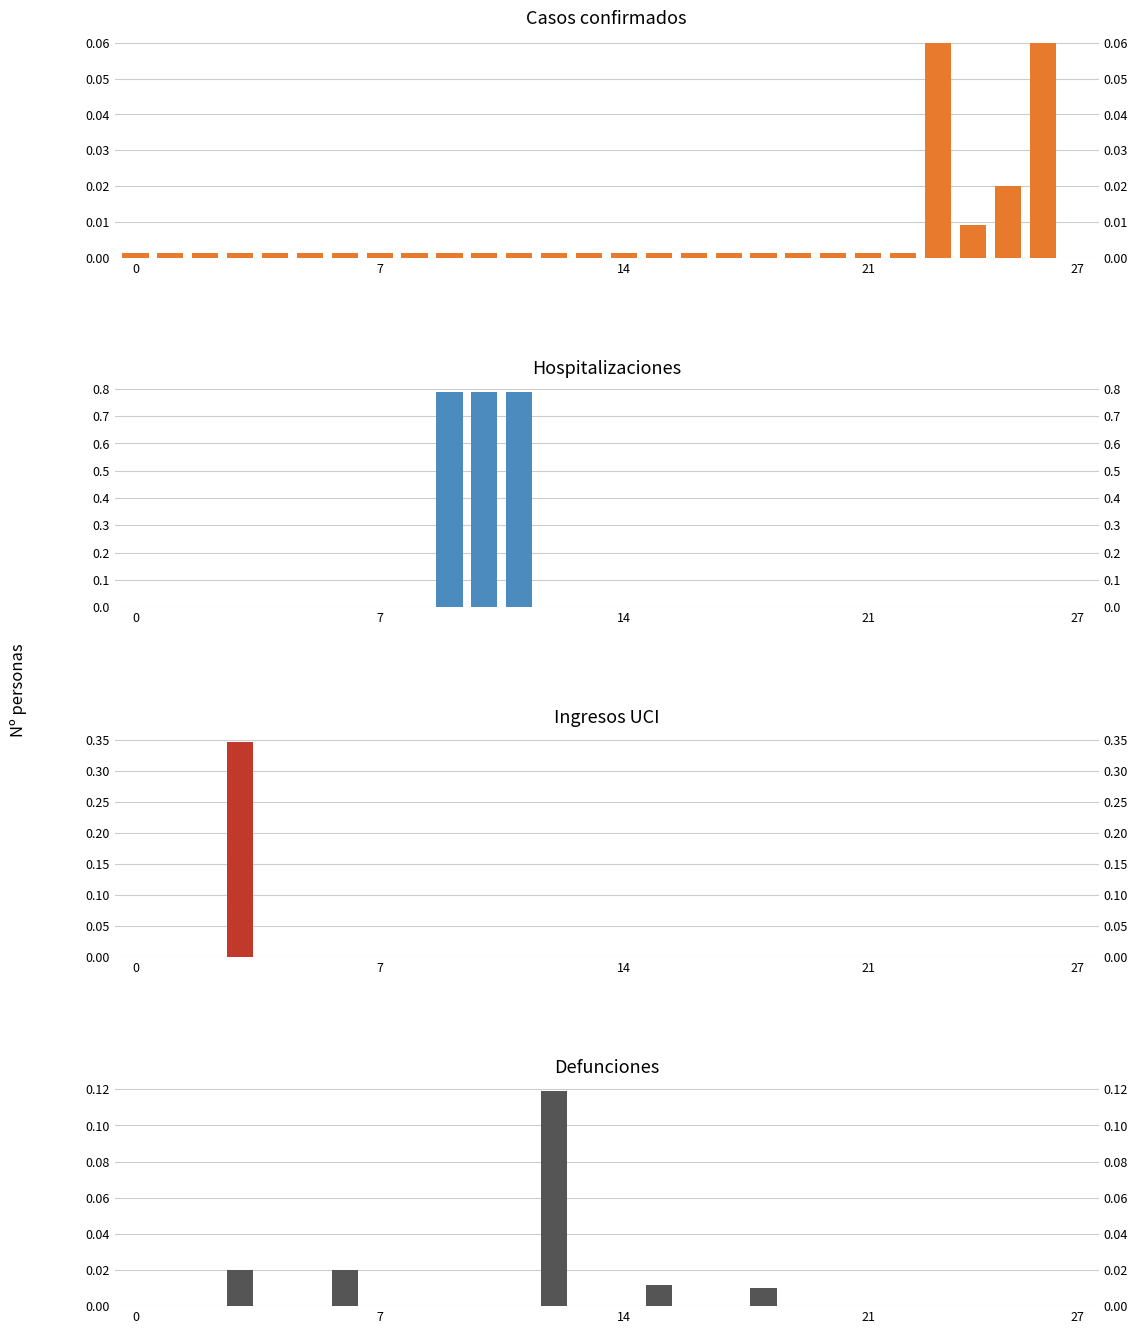

List the series in order of their peak value, highest first.

Hospitalizaciones, Ingresos UCI, Defunciones, Casos confirmados